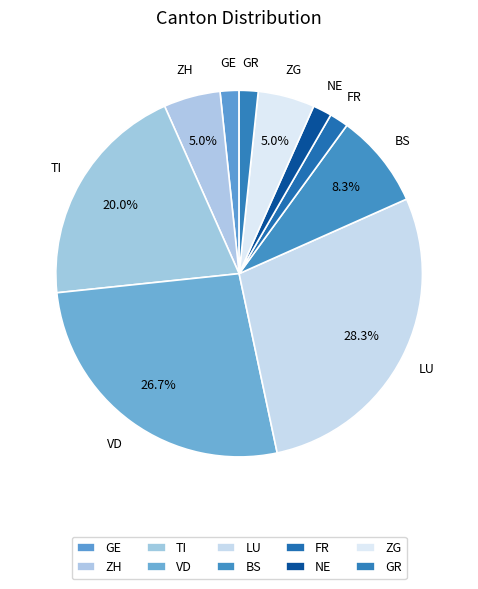

How many segments does this pie chart have?

10